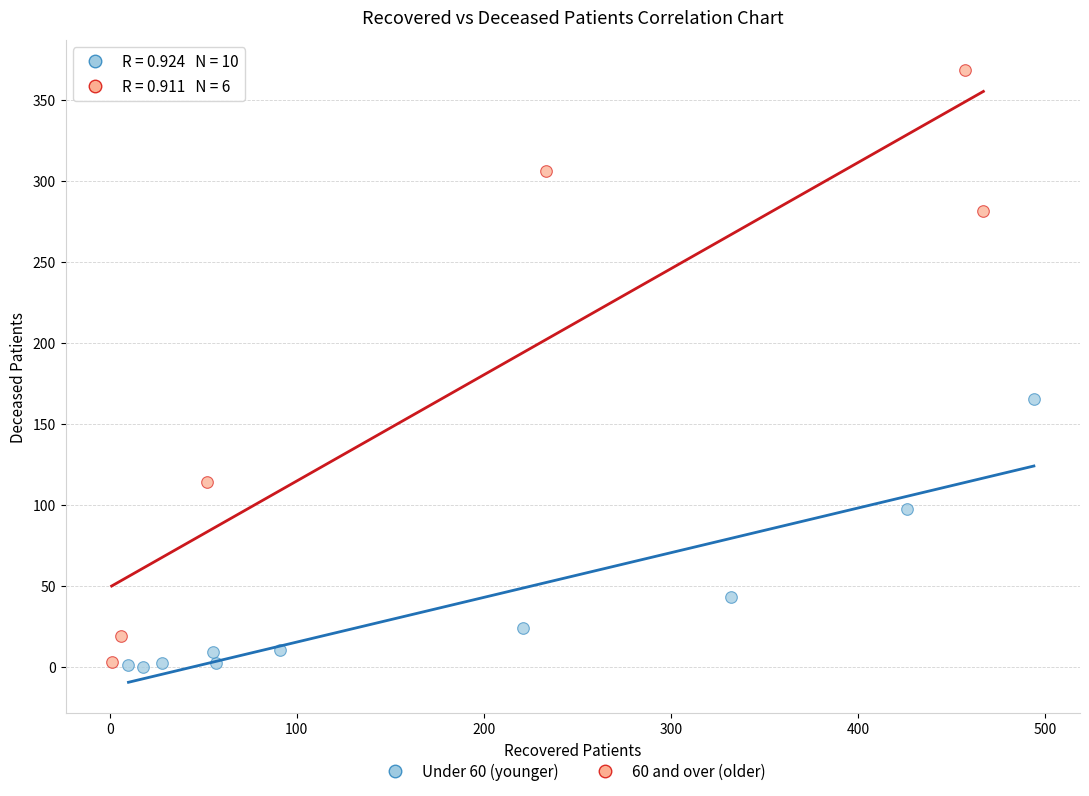

Which series has the widest spread of Y values?

60 and over (older)